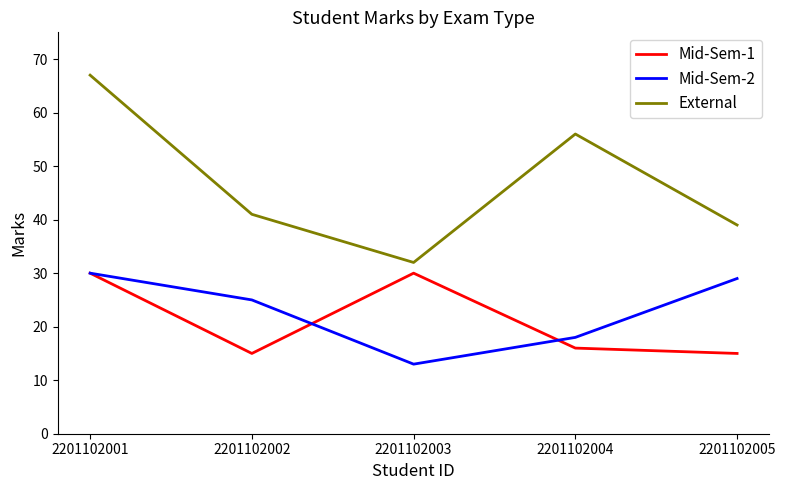

Between 2201102003 and 2201102004, which series saw the biggest shift?

External